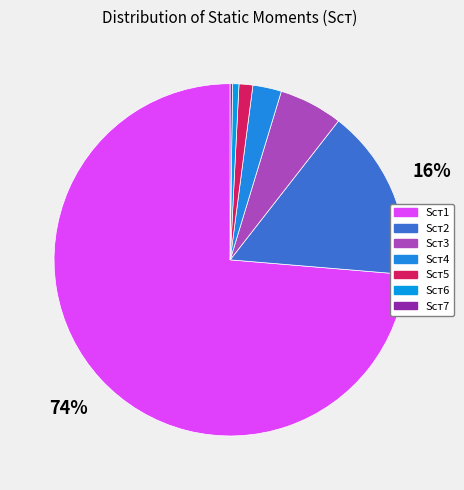

Does Sст6 represent more than half of the total?

No